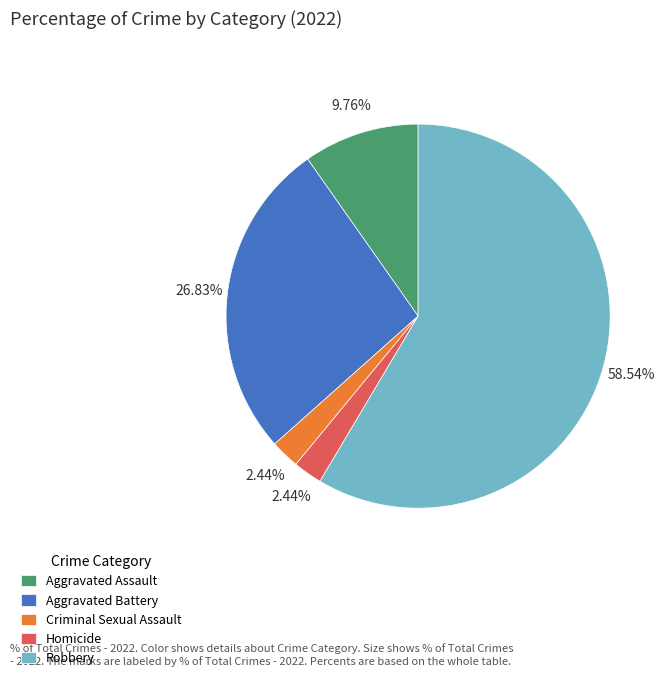

What percentage is NOT represented by Aggravated Battery?

73.2%